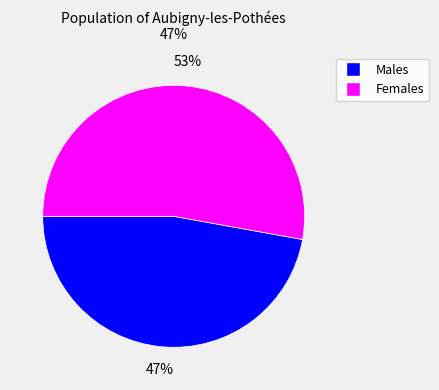

Is there a majority slice in this chart?

Yes